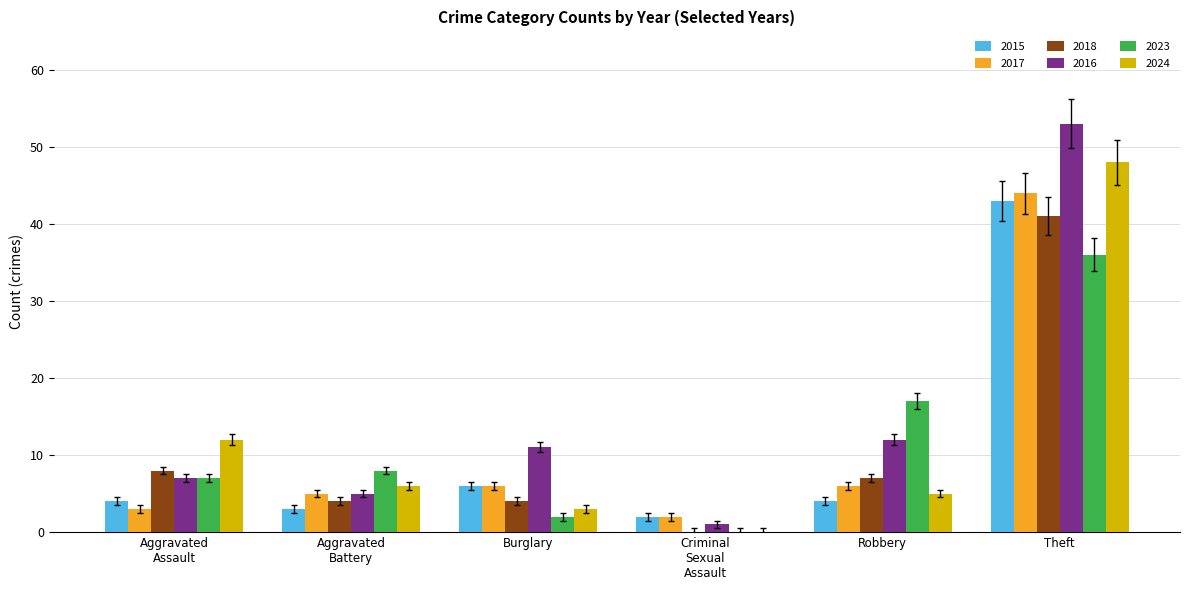

Which series has the widest spread of values?

2016